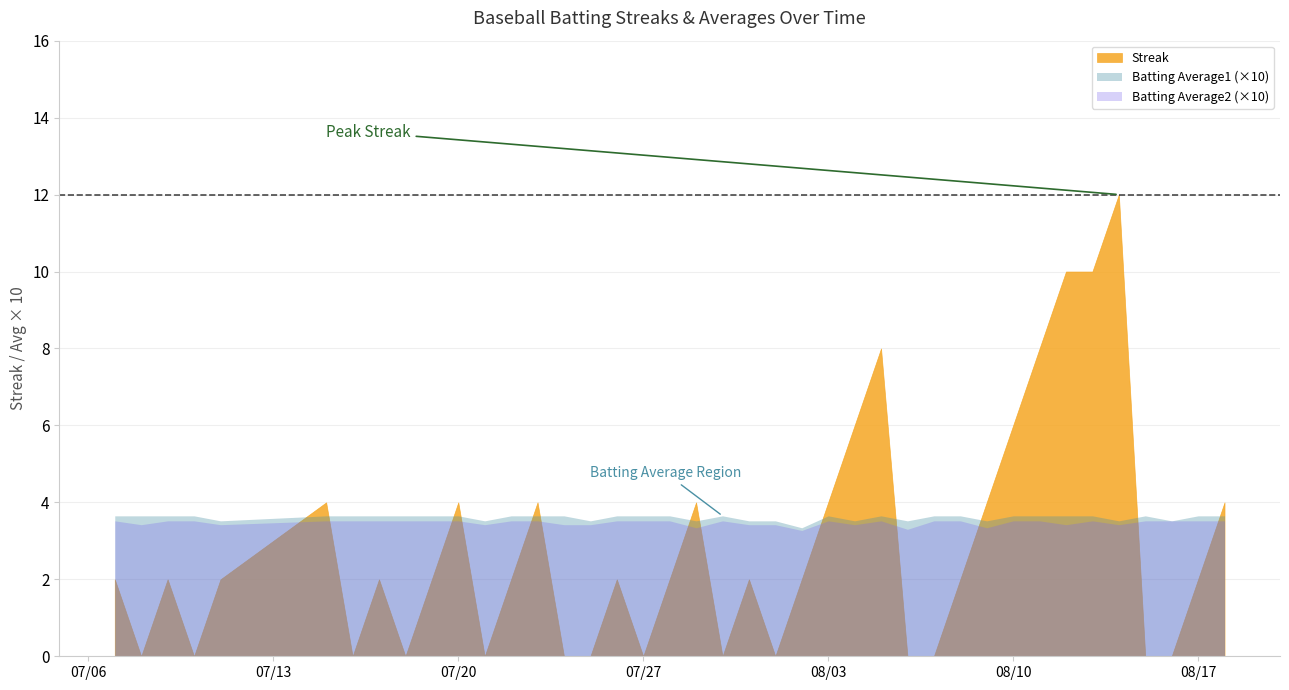

At which label does Streak first exceed 2?

2010-07-15